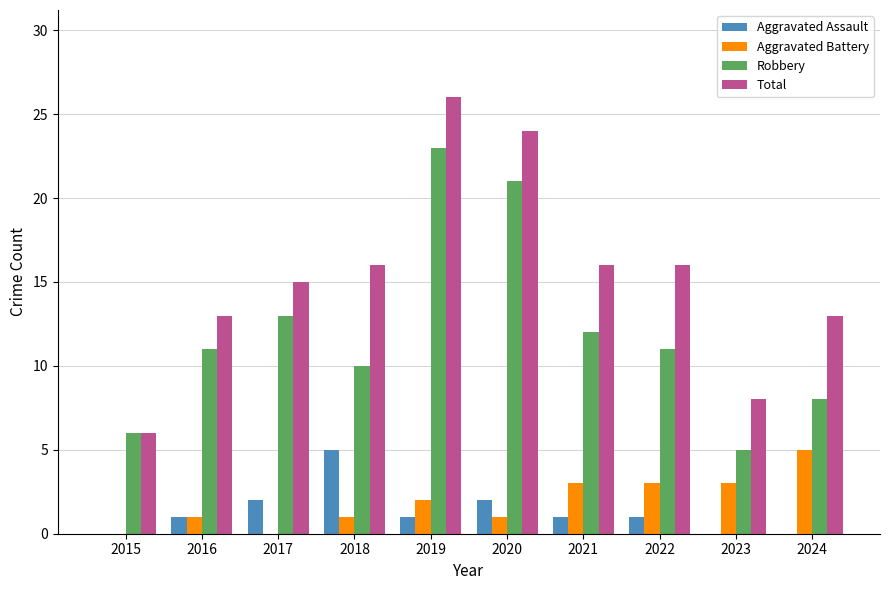

What is the average value of the Robbery series?

12